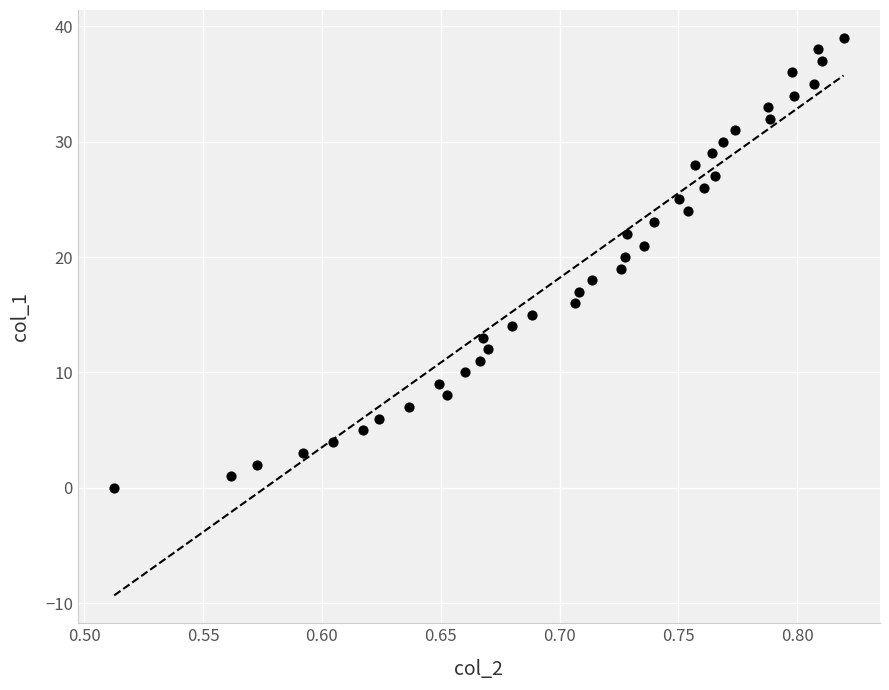

What is the range of Y values (max minus min)?

39